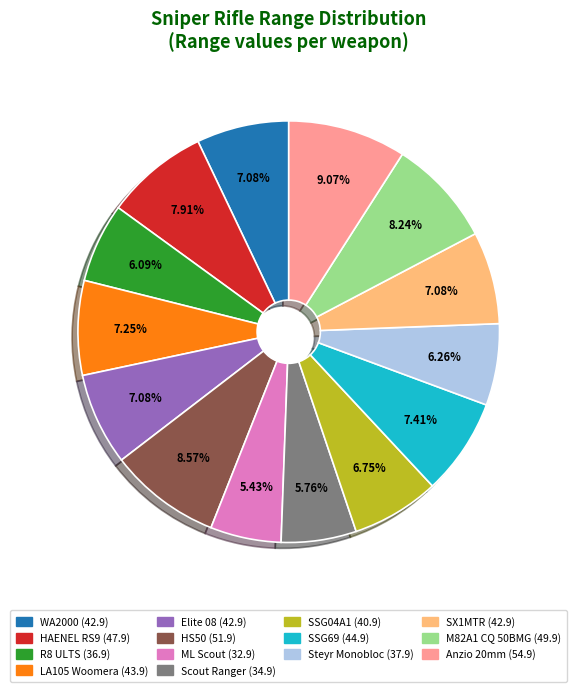

The Elite 08 slice represents 1% of the pie. True or false?

False